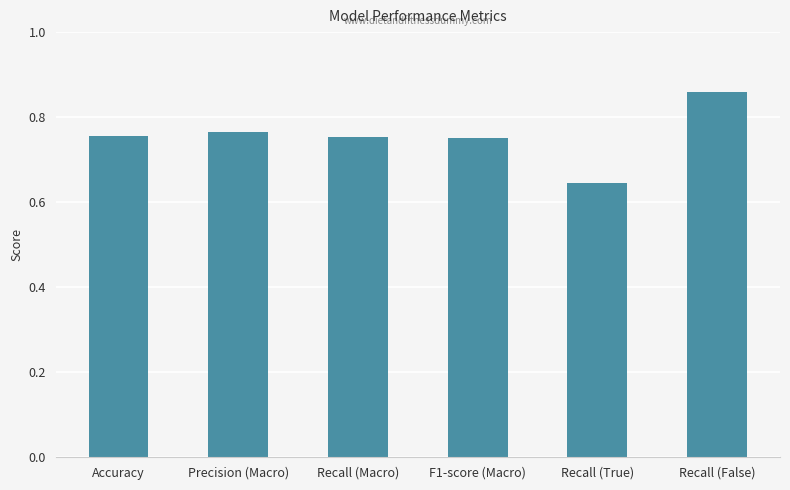

What is the change in value from Precision (Macro) to Recall (False)?

+0.1